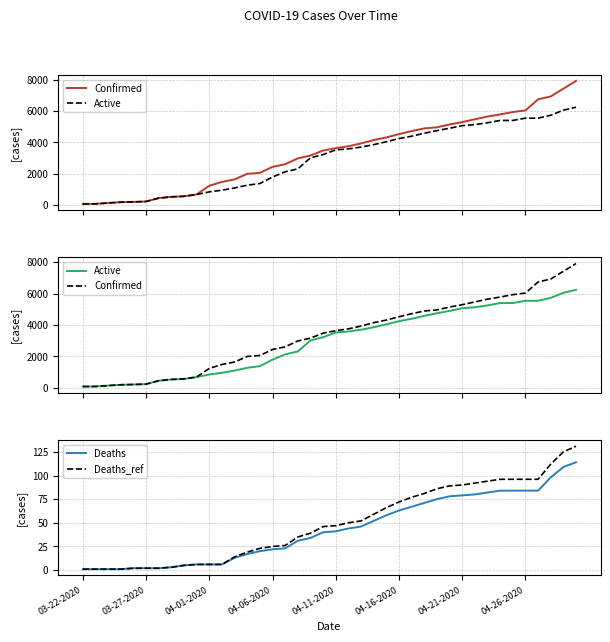

What is the minimum value shown in the chart?

1